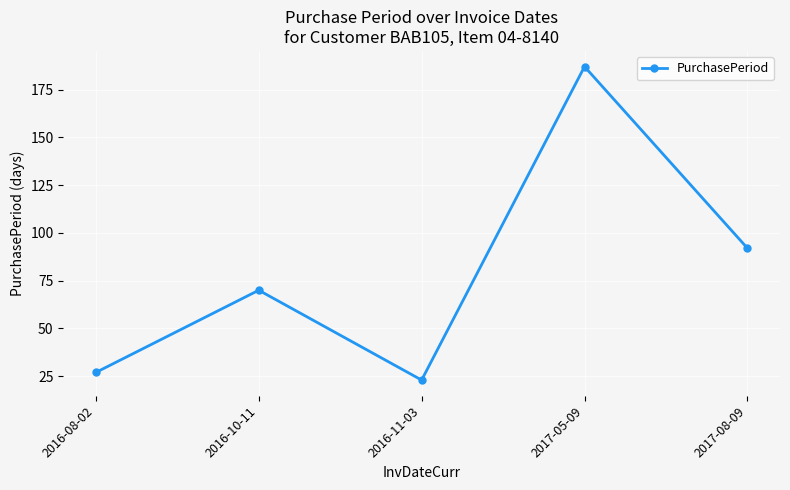

Reading right to left, what are all the values shown in this chart?

2017-08-09=92	2017-05-09=187	2016-11-03=23	2016-10-11=70	2016-08-02=27